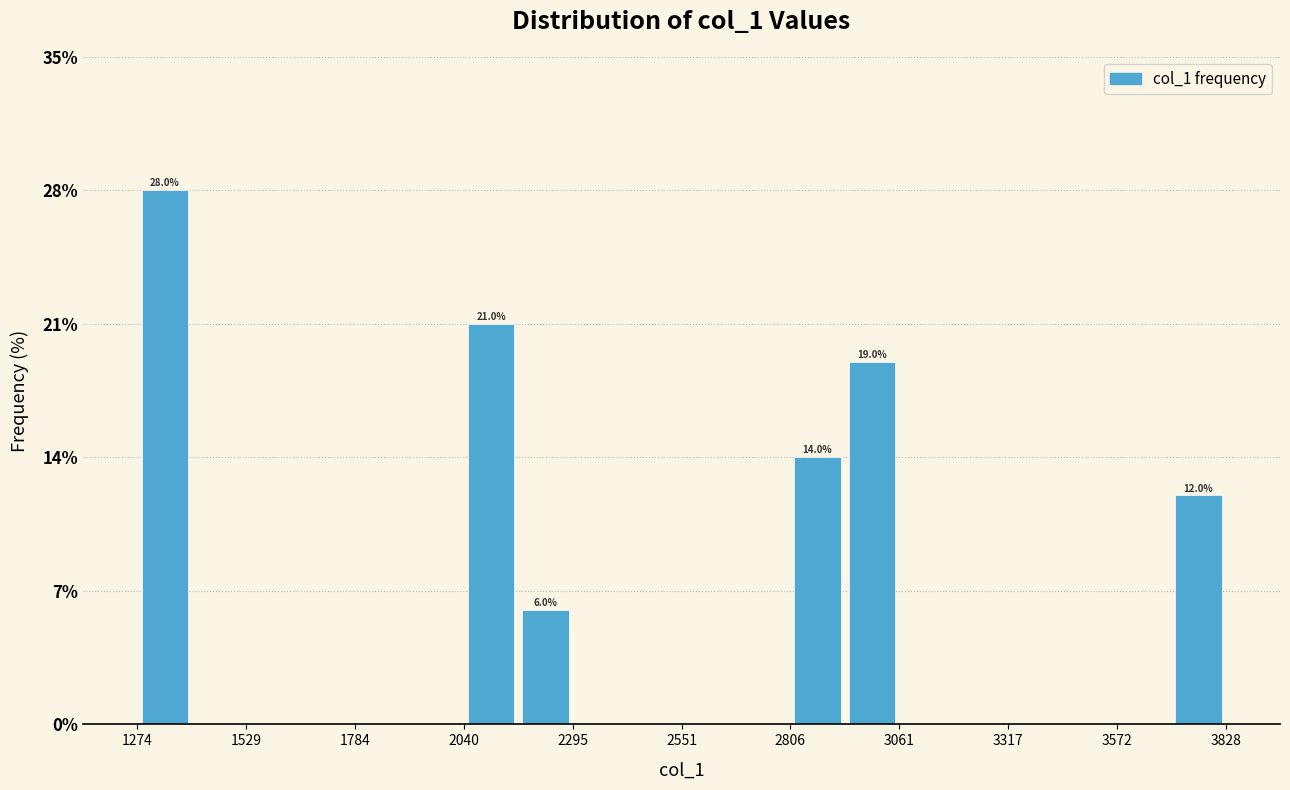

Read against the x-axis, roughly where is the centre of the tallest bar?

1350